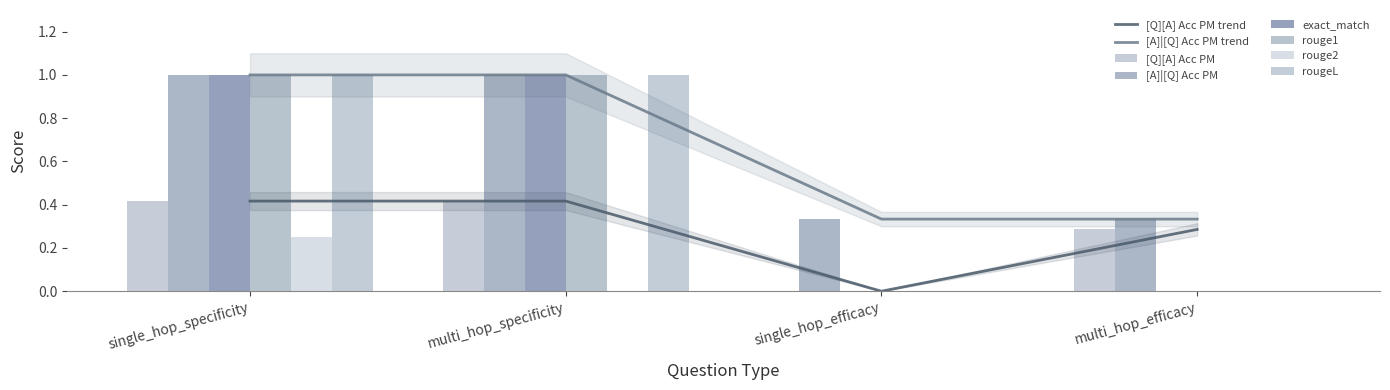

The value of rouge2 at multi_hop_efficacy is 0.0. True or false?

True